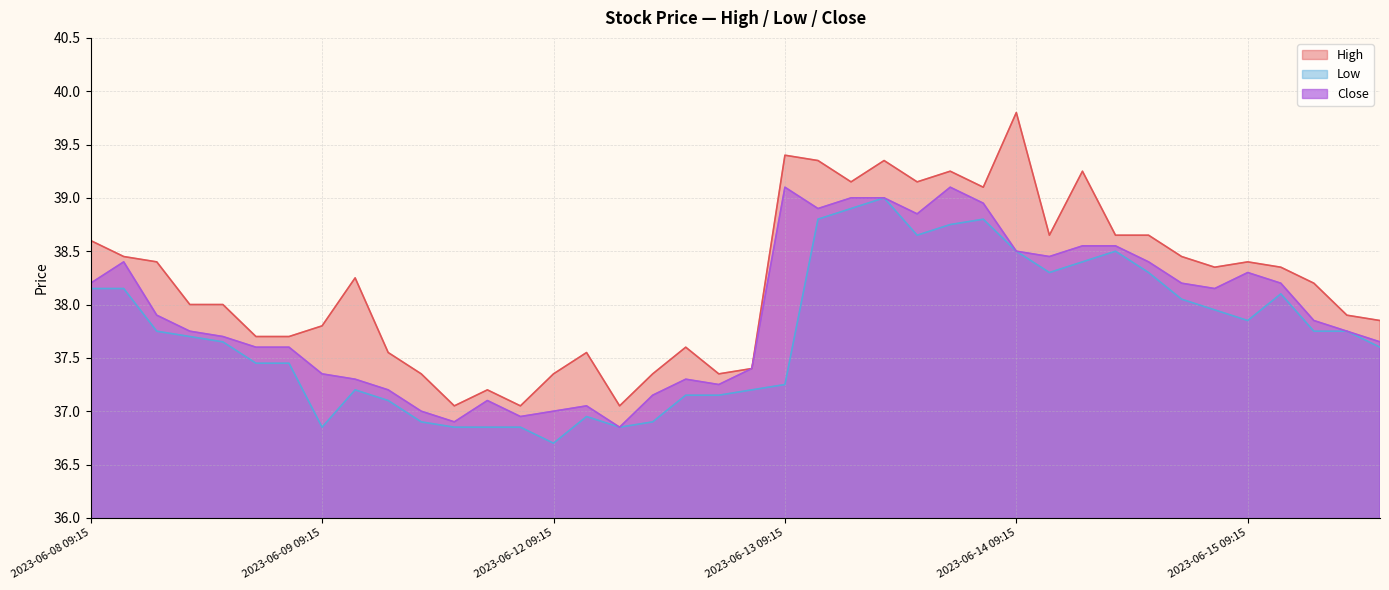

Does the chart have visible grid lines?

Yes